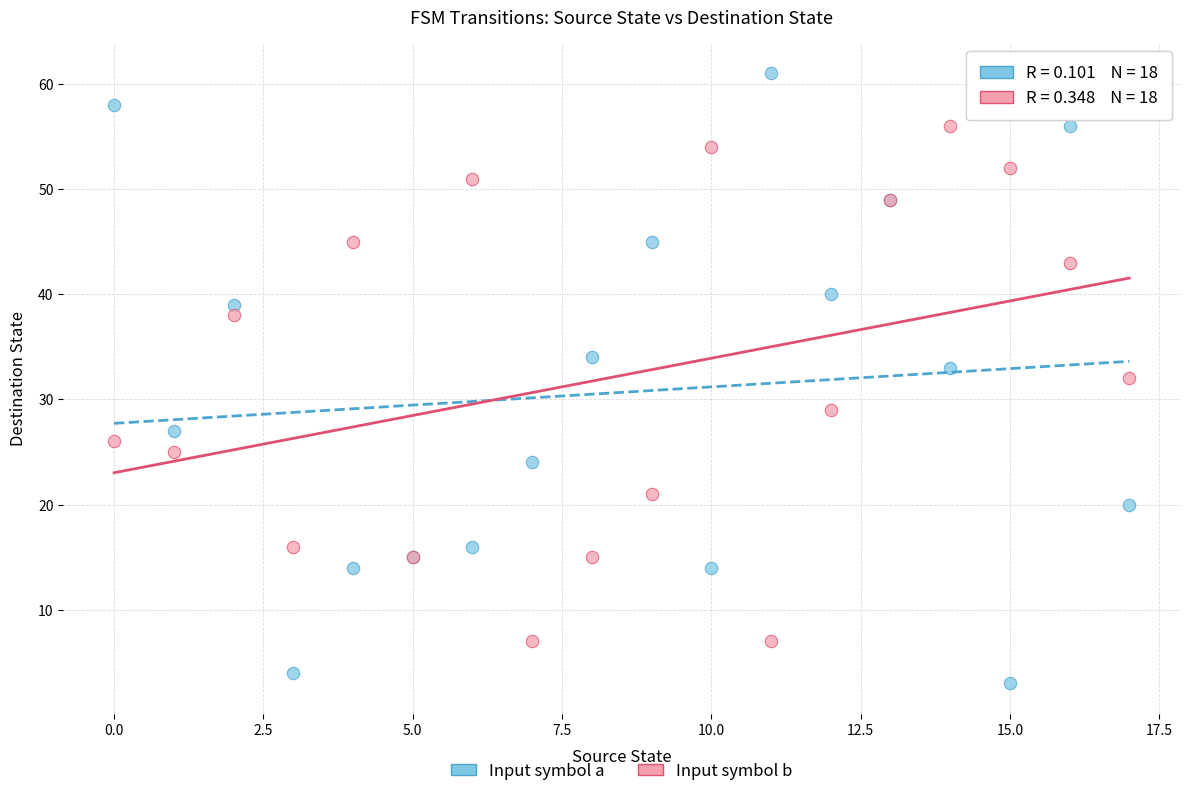

In the Input symbol b series, what Y value is closest to 31?

32